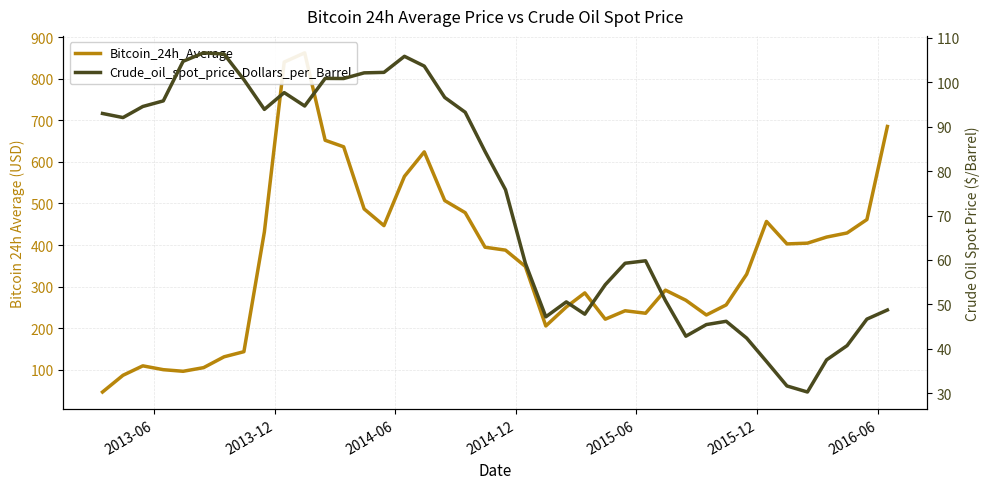

What is the highest value of the Crude_oil_spot_price_Dollars_per_Barrel series?

106.6